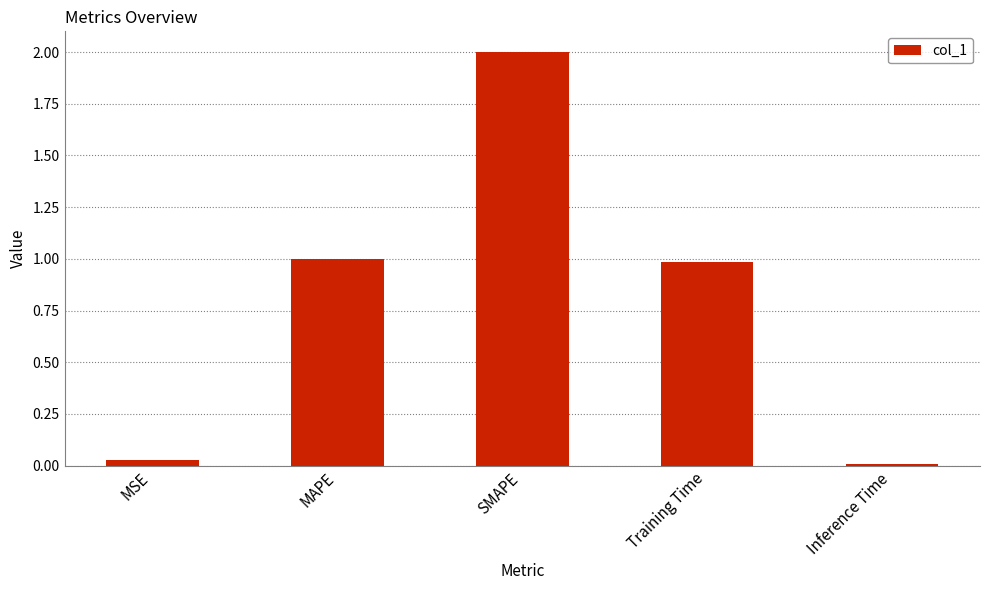

What is the difference between the second highest and minimum values?

1.0